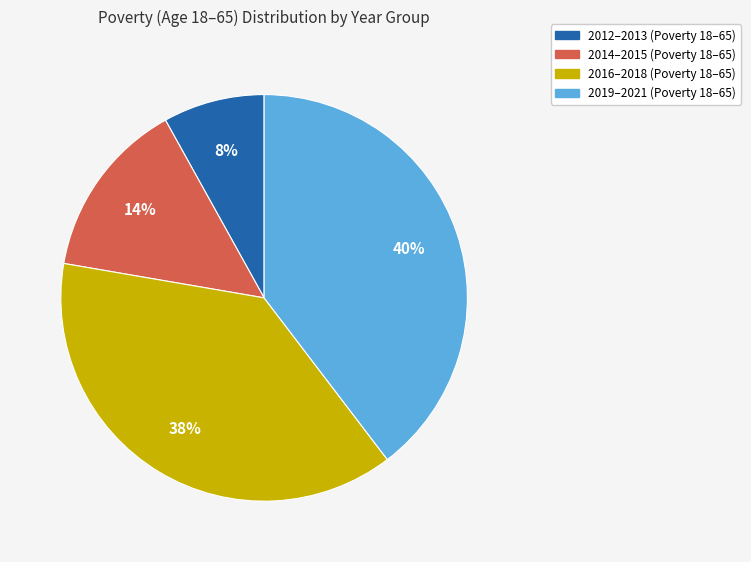

To the nearest percent, what is the average slice percentage?

25%